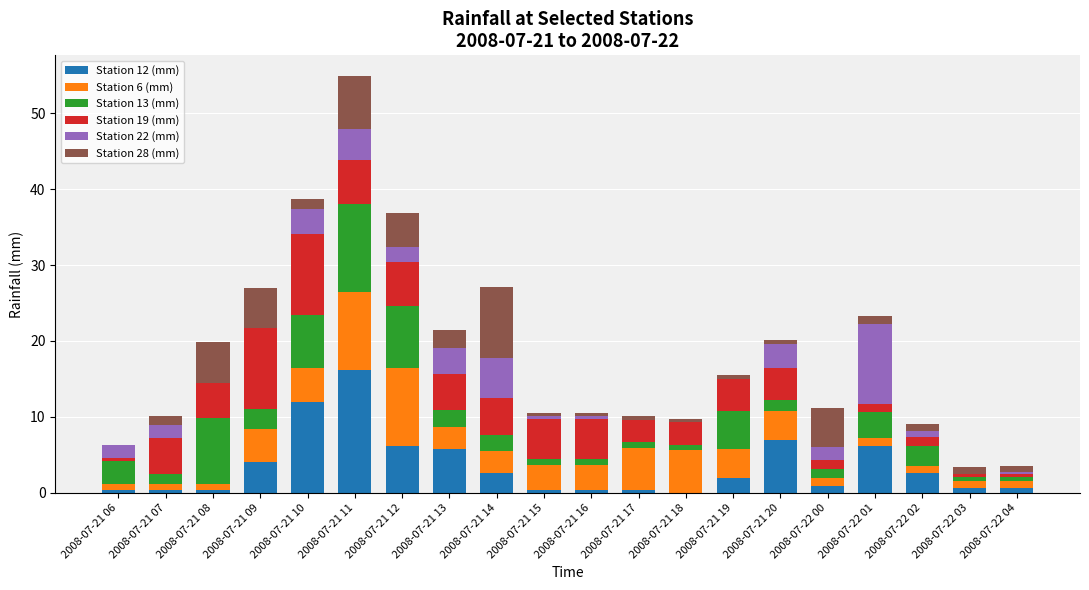

At which category is the sum across all series the highest?

2008-07-21 11